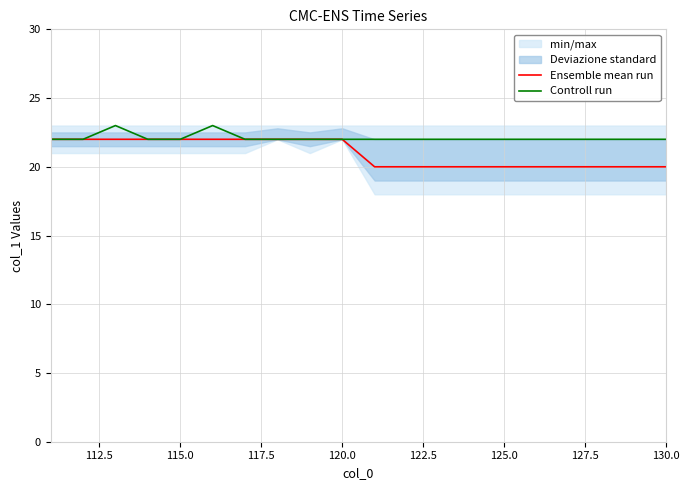

True or false: Ensemble mean run and Controll run cross at least once.

False